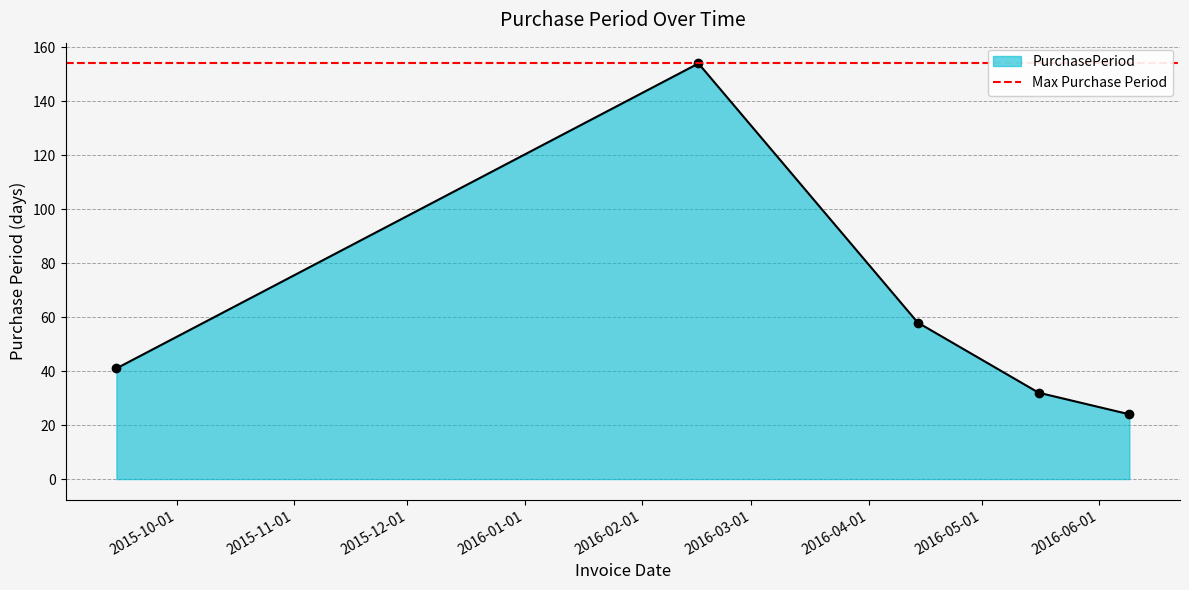

Which has a higher value, 2015-09-15 or 2016-06-09?

2015-09-15